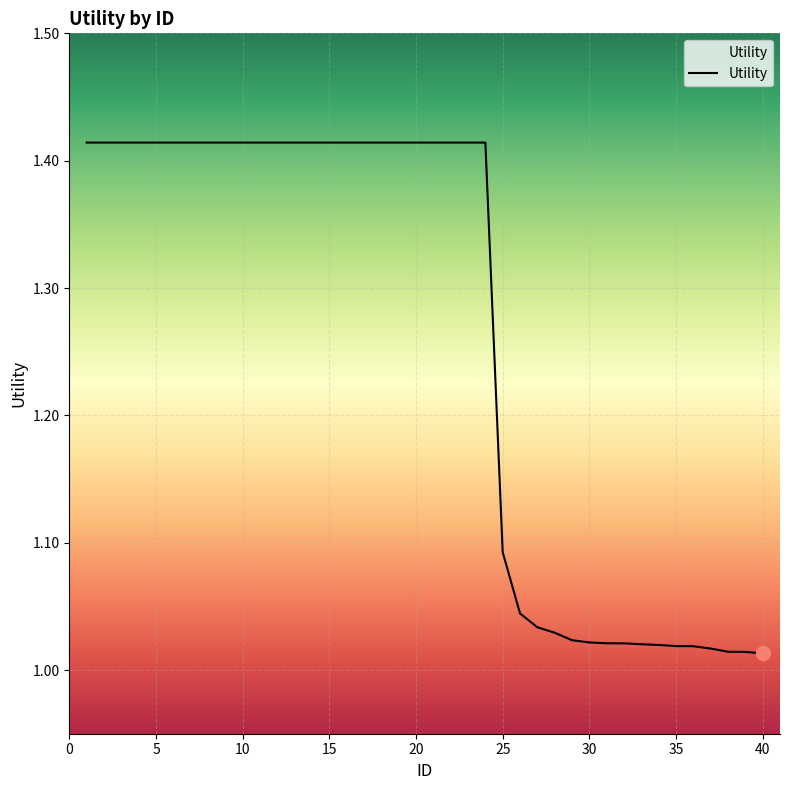

Is this an area chart (filled region under the line)?

No